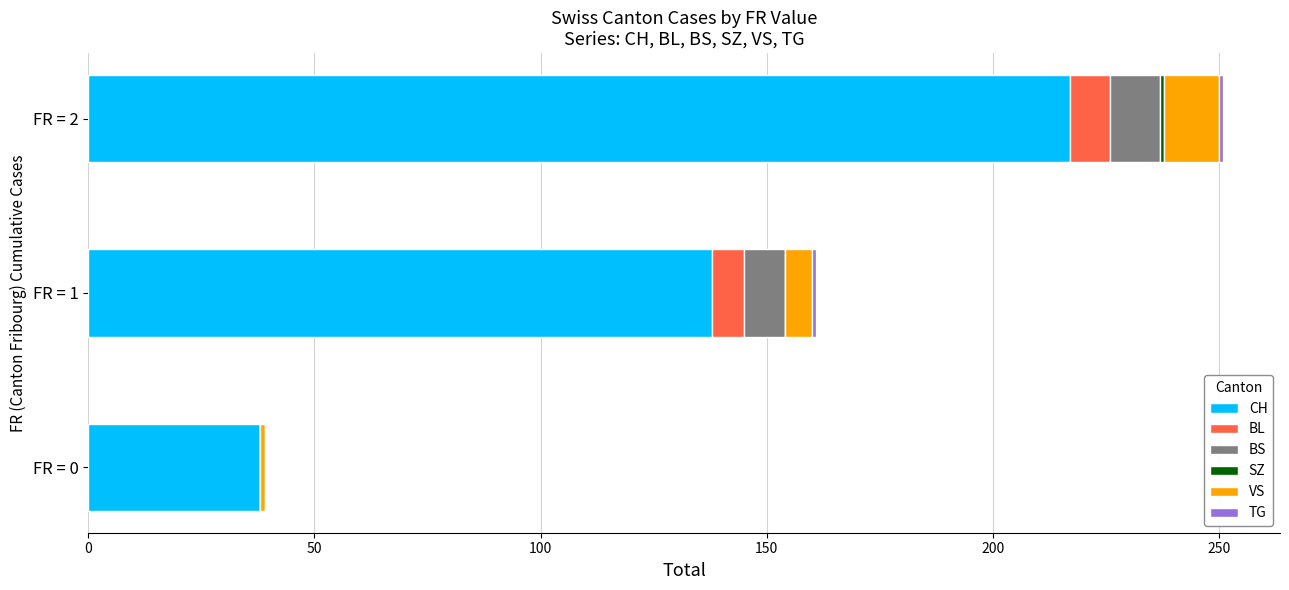

What is the highest value of the CH series?

217